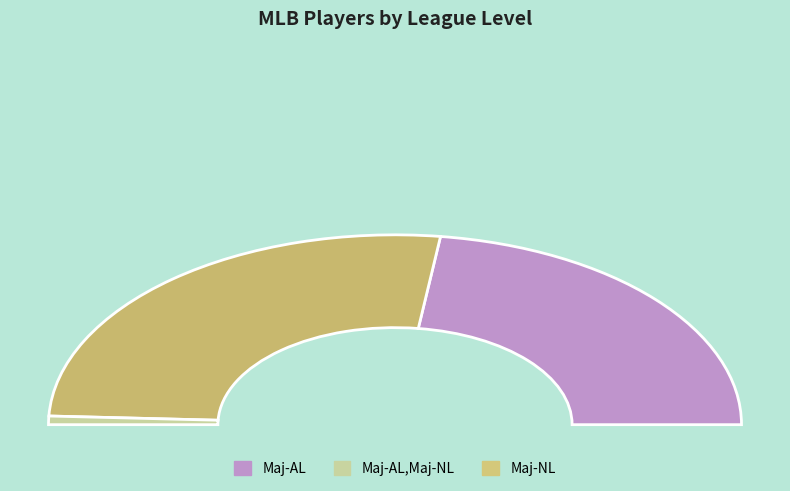

Which slice is the smallest?

Maj-AL,Maj-NL